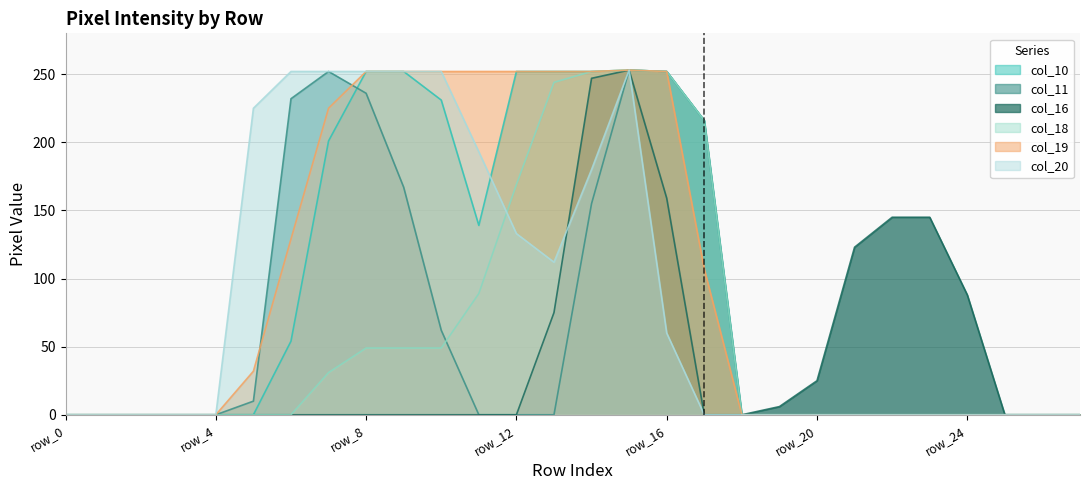

Reading left to right, list all the values displayed in this chart.

col_10: row_0=0	row_1=0	row_2=0	row_3=0	row_4=0	row_5=0	row_6=54	row_7=201	row_8=252	row_9=252	row_10=231	row_11=139	row_12=252	row_13=252	row_14=252	row_15=253	row_16=252	row_17=216	row_18=0	row_19=0	row_20=0	row_21=0	row_22=0	row_23=0	row_24=0	row_25=0	row_26=0	row_27=0
col_11: row_0=0	row_1=0	row_2=0	row_3=0	row_4=0	row_5=10	row_6=232	row_7=252	row_8=236	row_9=167	row_10=62	row_11=0	row_12=0	row_13=0	row_14=155	row_15=253	row_16=252	row_17=216	row_18=0	row_19=0	row_20=0	row_21=0	row_22=0	row_23=0	row_24=0	row_25=0	row_26=0	row_27=0
col_16: row_0=0	row_1=0	row_2=0	row_3=0	row_4=0	row_5=0	row_6=0	row_7=0	row_8=0	row_9=0	row_10=0	row_11=0	row_12=0	row_13=75	row_14=247	row_15=253	row_16=159	row_17=0	row_18=0	row_19=6	row_20=25	row_21=123	row_22=145	row_23=145	row_24=88	row_25=0	row_26=0	row_27=0
col_18: row_0=0	row_1=0	row_2=0	row_3=0	row_4=0	row_5=0	row_6=0	row_7=31	row_8=49	row_9=49	row_10=49	row_11=89	row_12=169	row_13=244	row_14=252	row_15=253	row_16=252	row_17=216	row_18=0	row_19=0	row_20=0	row_21=0	row_22=0	row_23=0	row_24=0	row_25=0	row_26=0	row_27=0
col_19: row_0=0	row_1=0	row_2=0	row_3=0	row_4=0	row_5=32	row_6=129	row_7=225	row_8=252	row_9=252	row_10=252	row_11=252	row_12=252	row_13=252	row_14=252	row_15=253	row_16=252	row_17=107	row_18=0	row_19=0	row_20=0	row_21=0	row_22=0	row_23=0	row_24=0	row_25=0	row_26=0	row_27=0
col_20: row_0=0	row_1=0	row_2=0	row_3=0	row_4=0	row_5=225	row_6=252	row_7=252	row_8=252	row_9=252	row_10=252	row_11=193	row_12=133	row_13=112	row_14=180	row_15=253	row_16=60	row_17=0	row_18=0	row_19=0	row_20=0	row_21=0	row_22=0	row_23=0	row_24=0	row_25=0	row_26=0	row_27=0